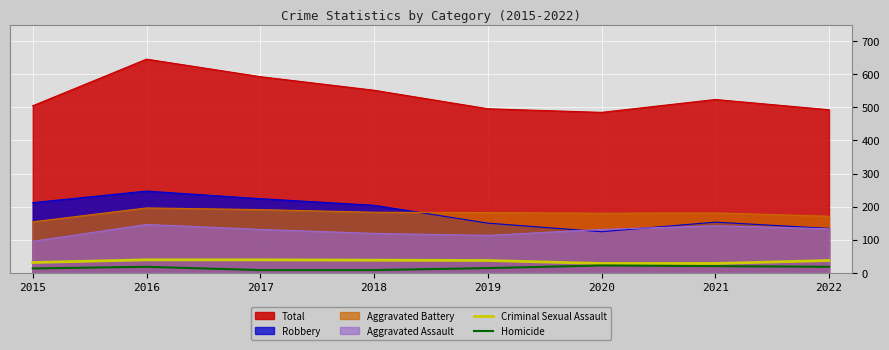

What is the value of the Criminal Sexual Assault point at the 3rd from the left?

39